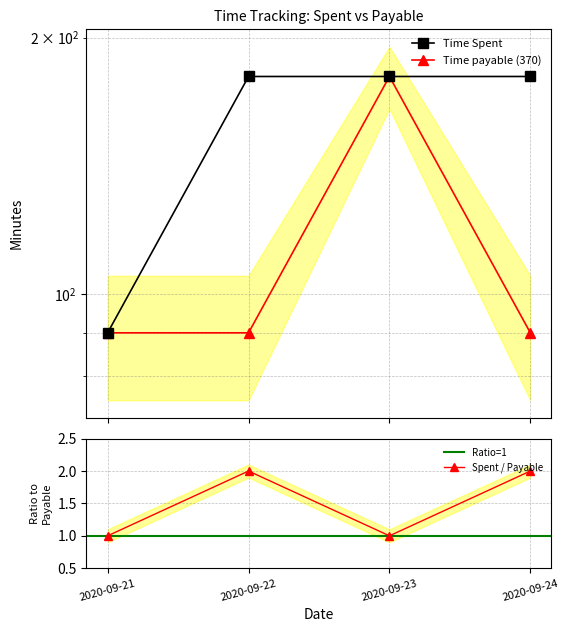

Rank the series at 2020-09-24 from lowest to highest value.

Time payable, Time Spent